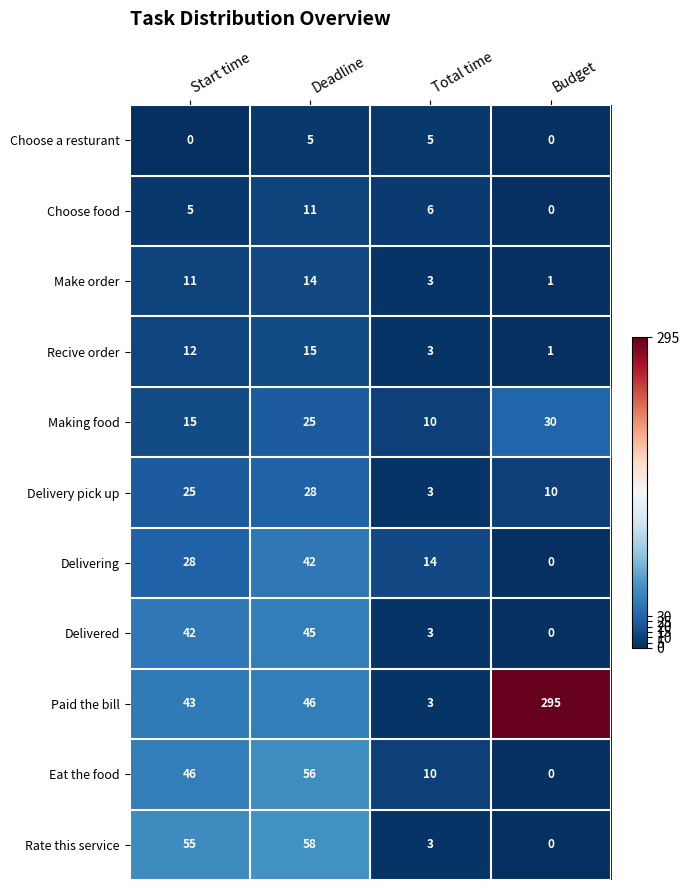

At how many categories does at least one series exceed 101?

1